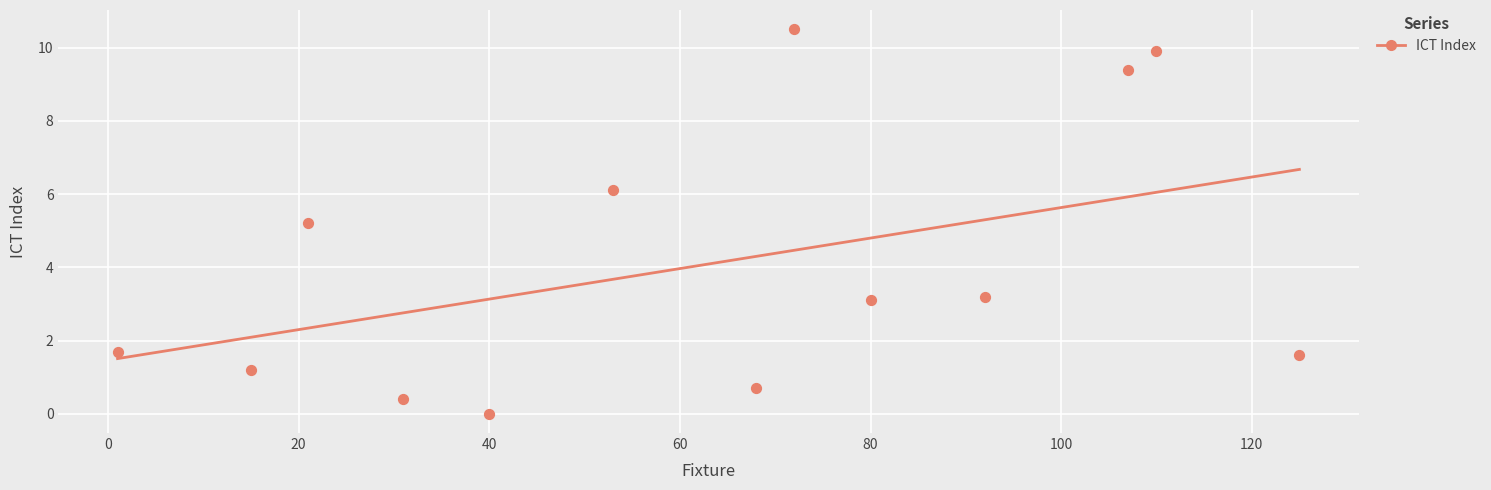

What is the range of X values (max minus min)?

124.0